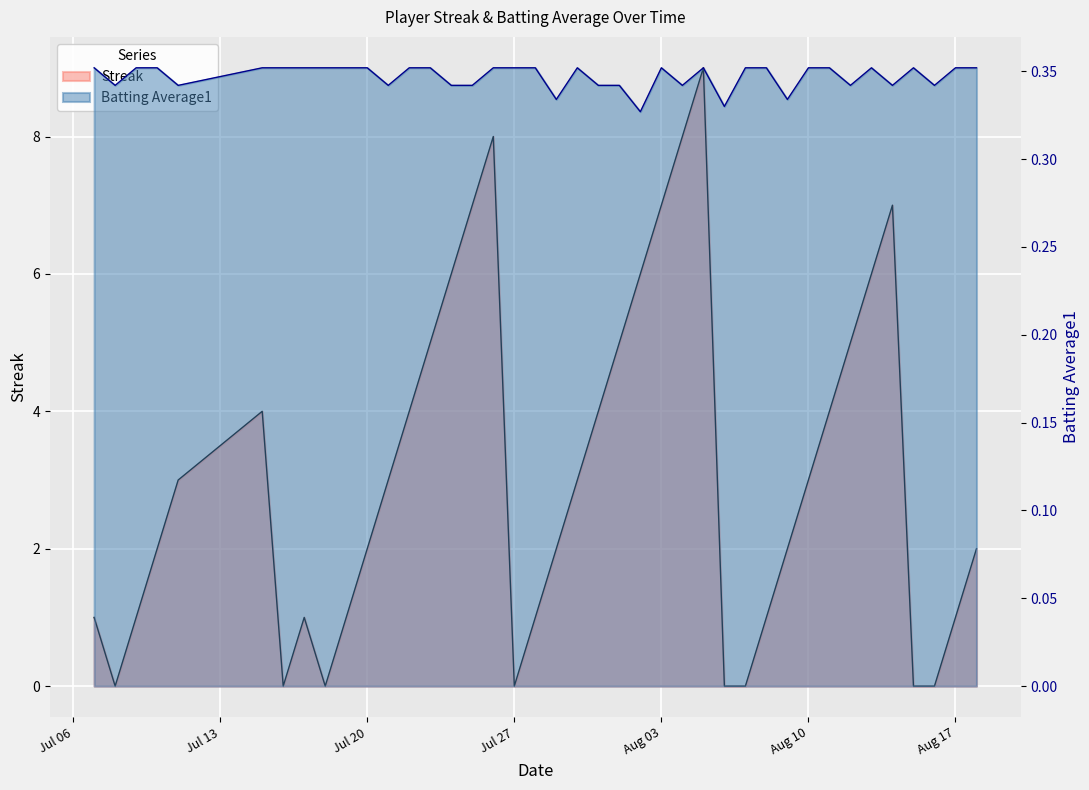

Rank the series by their maximum value, from lowest to highest.

Batting Average1, Streak